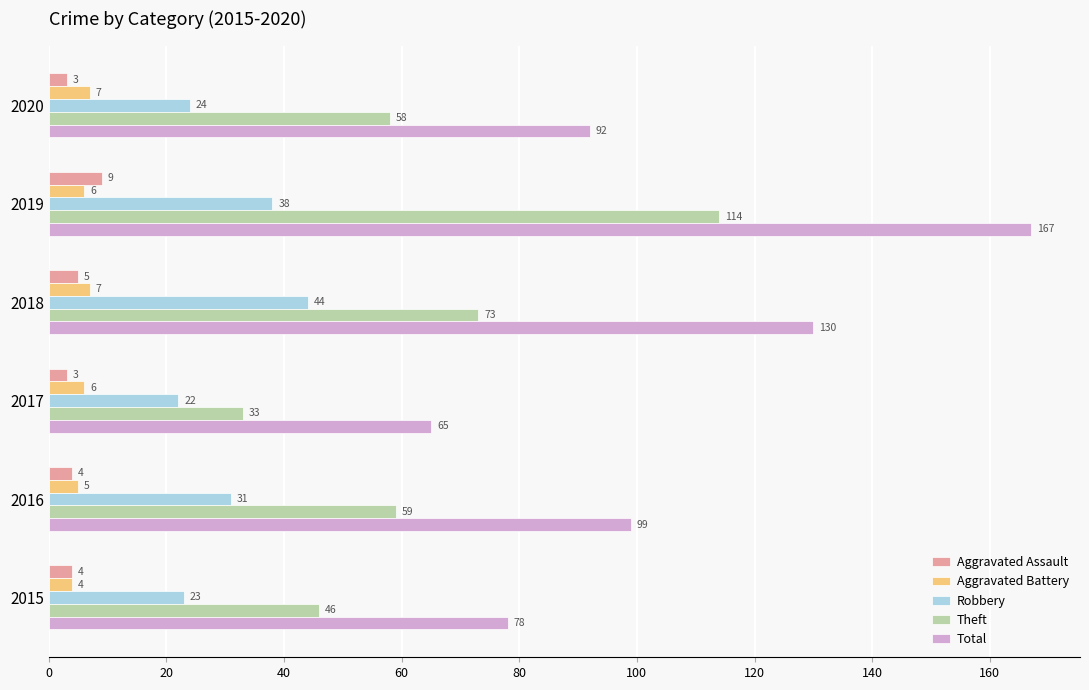

What is the minimum value shown in the chart?

3